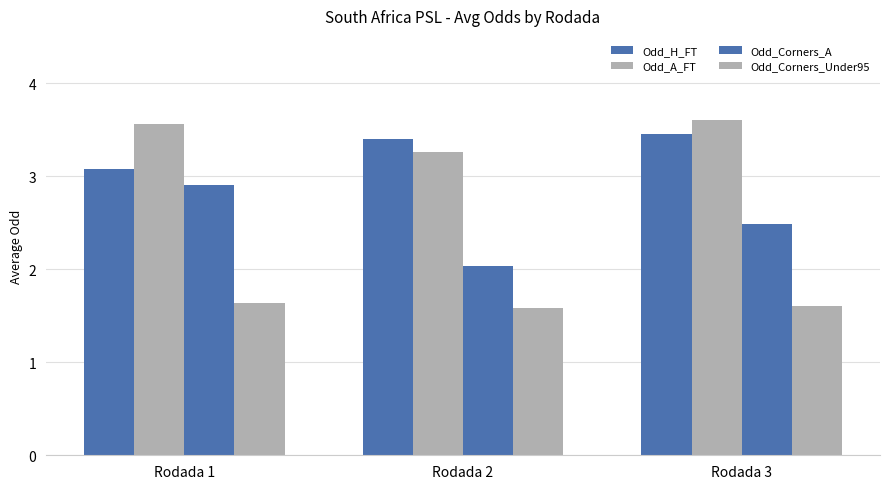

What is the sum of the Odd_H_FT values at Rodada 2 and Rodada 1?

6.5